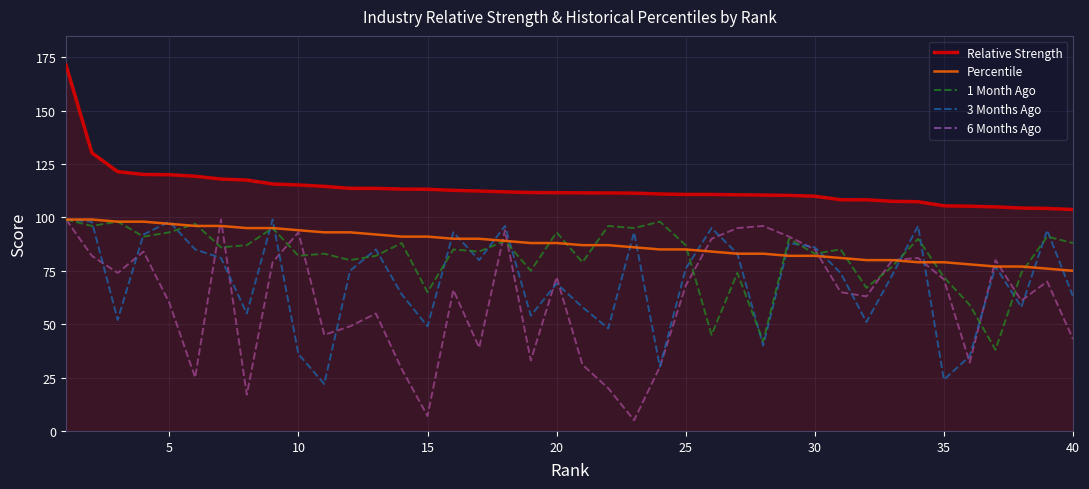

What is the smallest value displayed?

5.0